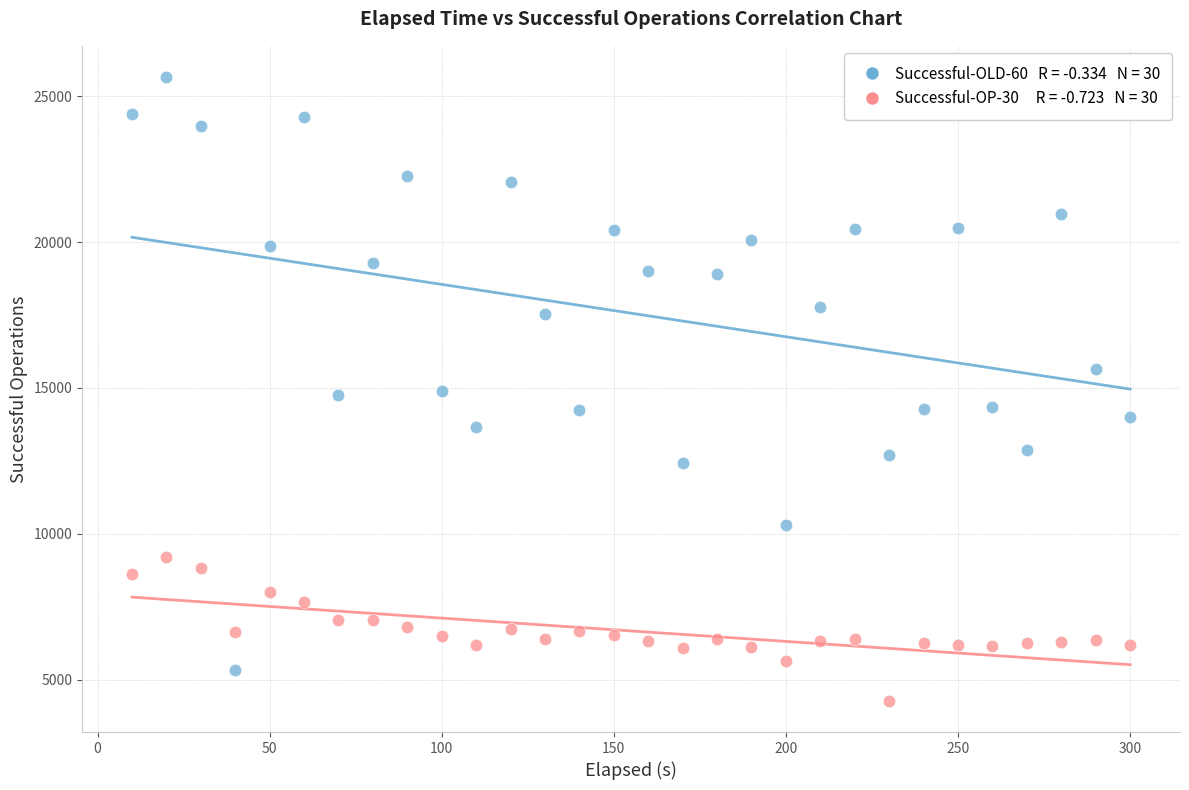

Across all data points, what is the range of Y values (max minus min)?

21373